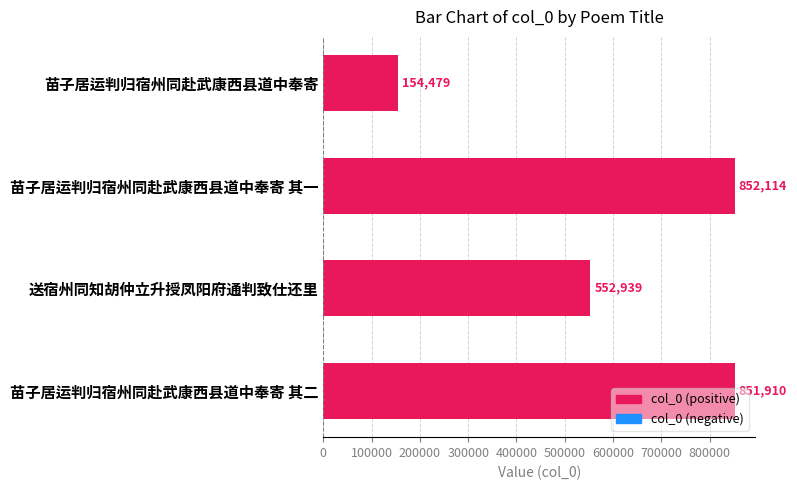

The value at 苗子居运判归宿州同赴武康西县道中奉寄 is 154479. True or false?

True